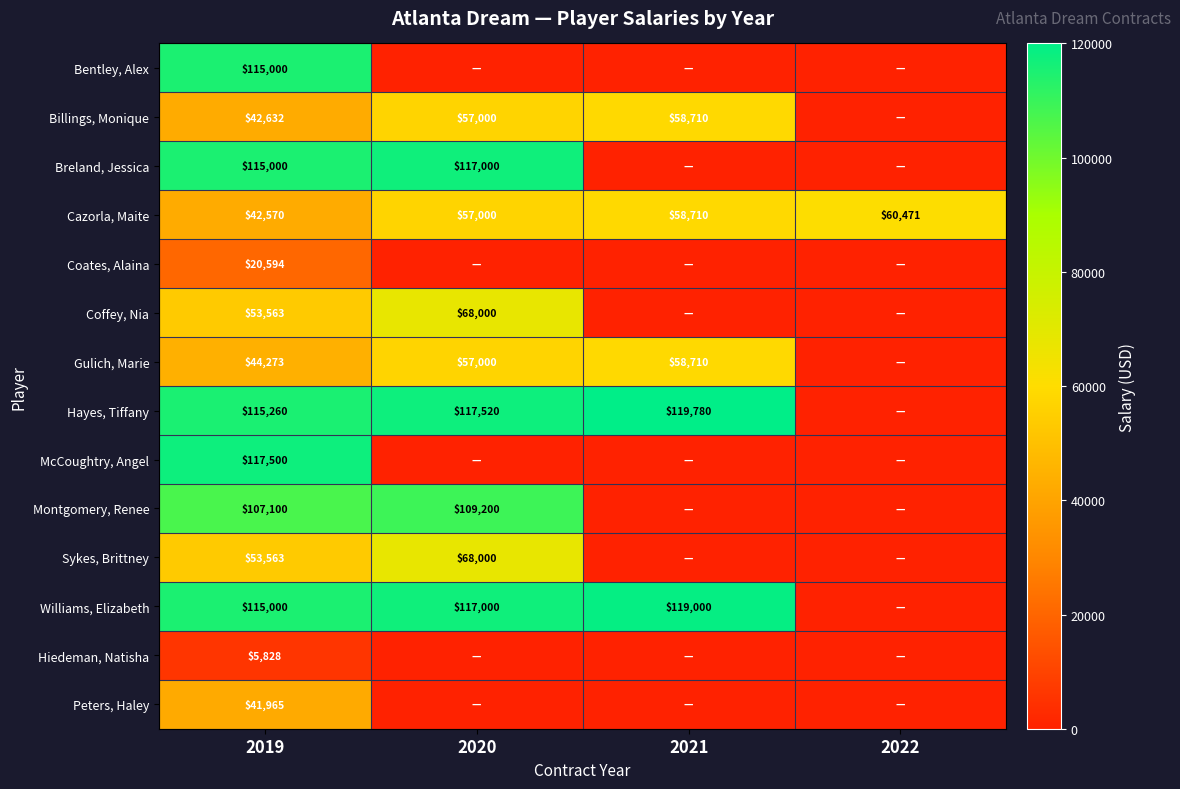

What is the difference between the Cazorla, Maite values at 2020 and 2019?

14430